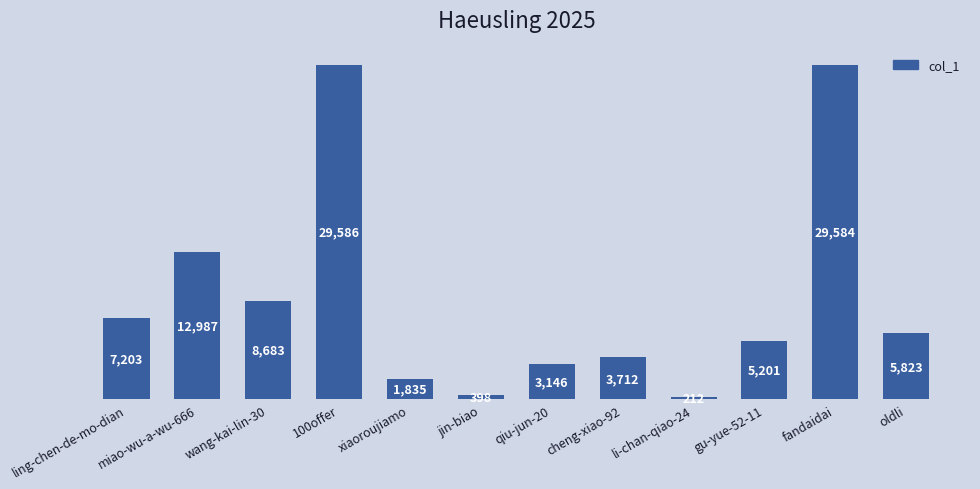

What is the label of the 5th bar from the left?

xiaoroujiamo